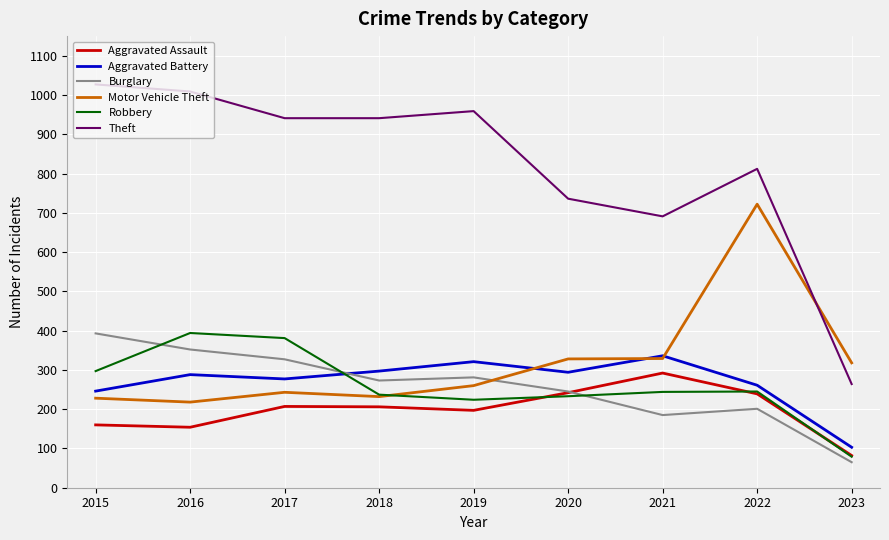

At how many categories does at least one series exceed 647?

8